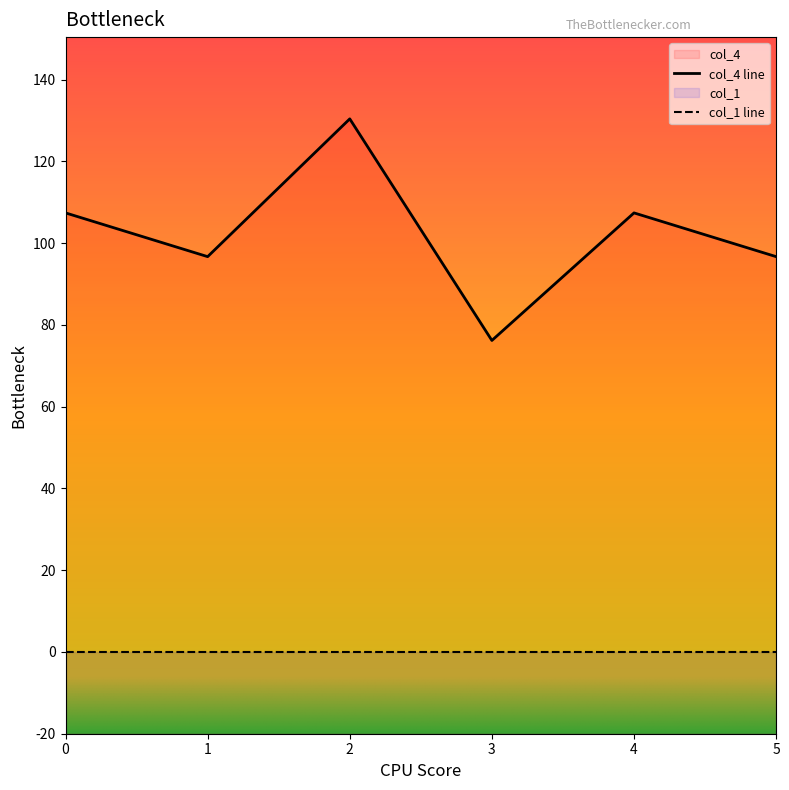

What is the ratio of the value at 0 to the value at 5?

1.1